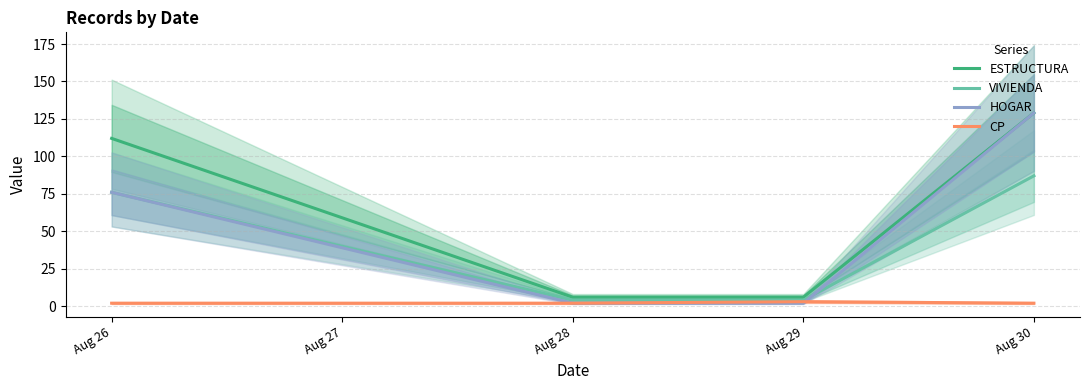

True or false: ESTRUCTURA and CP intersect in this chart.

False